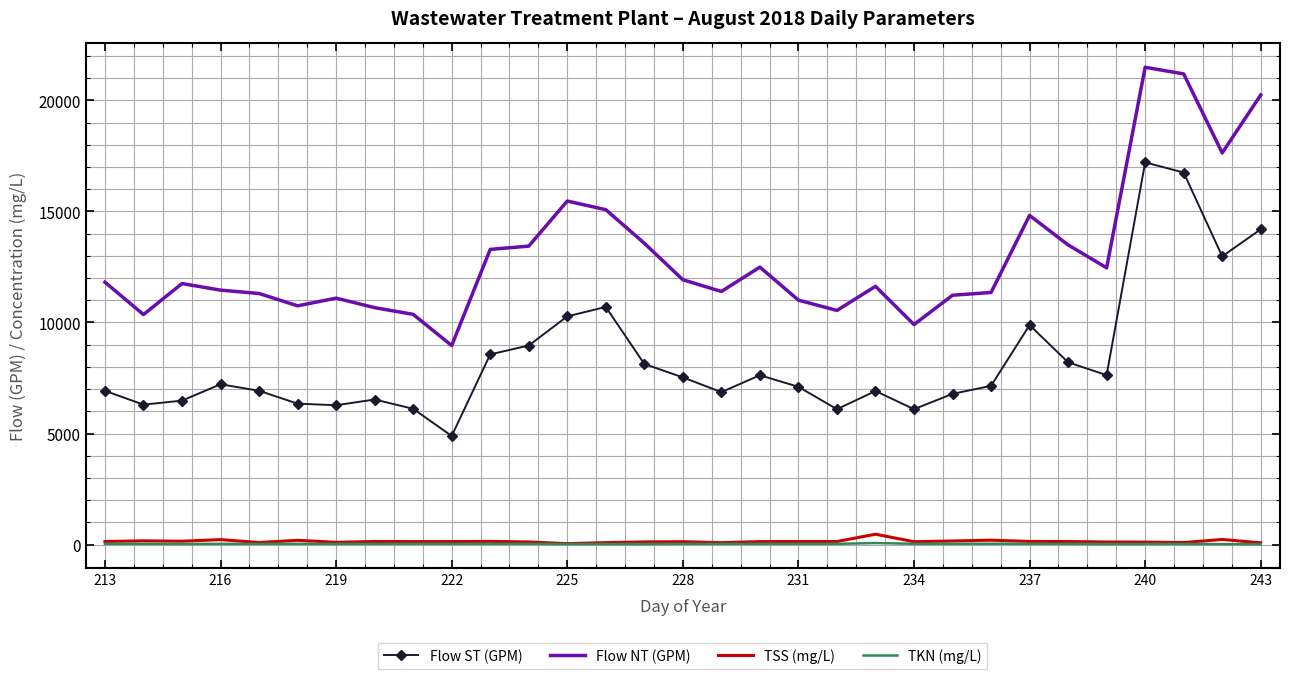

What is the greatest value displayed?

21492.0